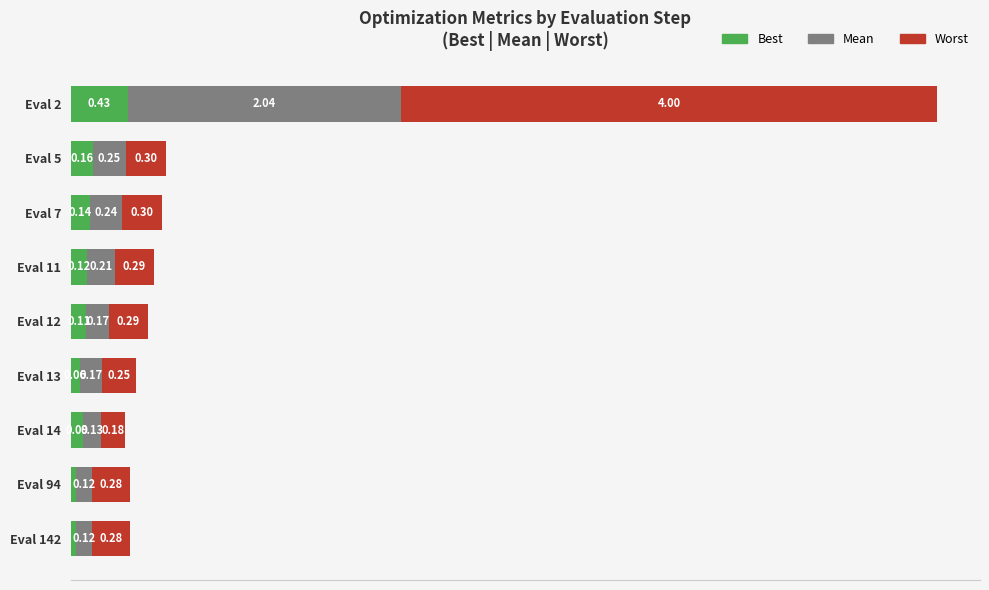

At which category is the sum across all series the highest?

Eval 2